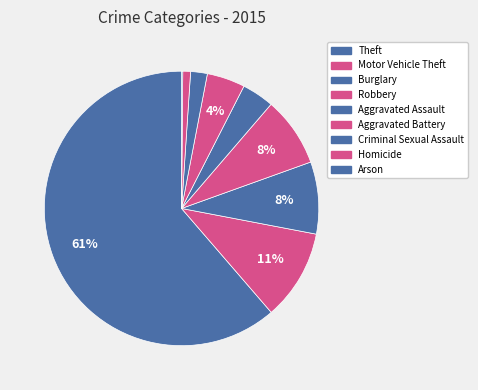

To the nearest percent, what percentage of the pie is Robbery?

8%